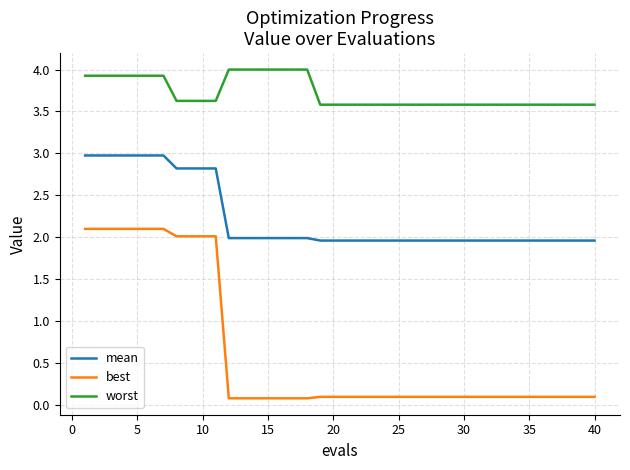

Which series has the widest spread of values?

best